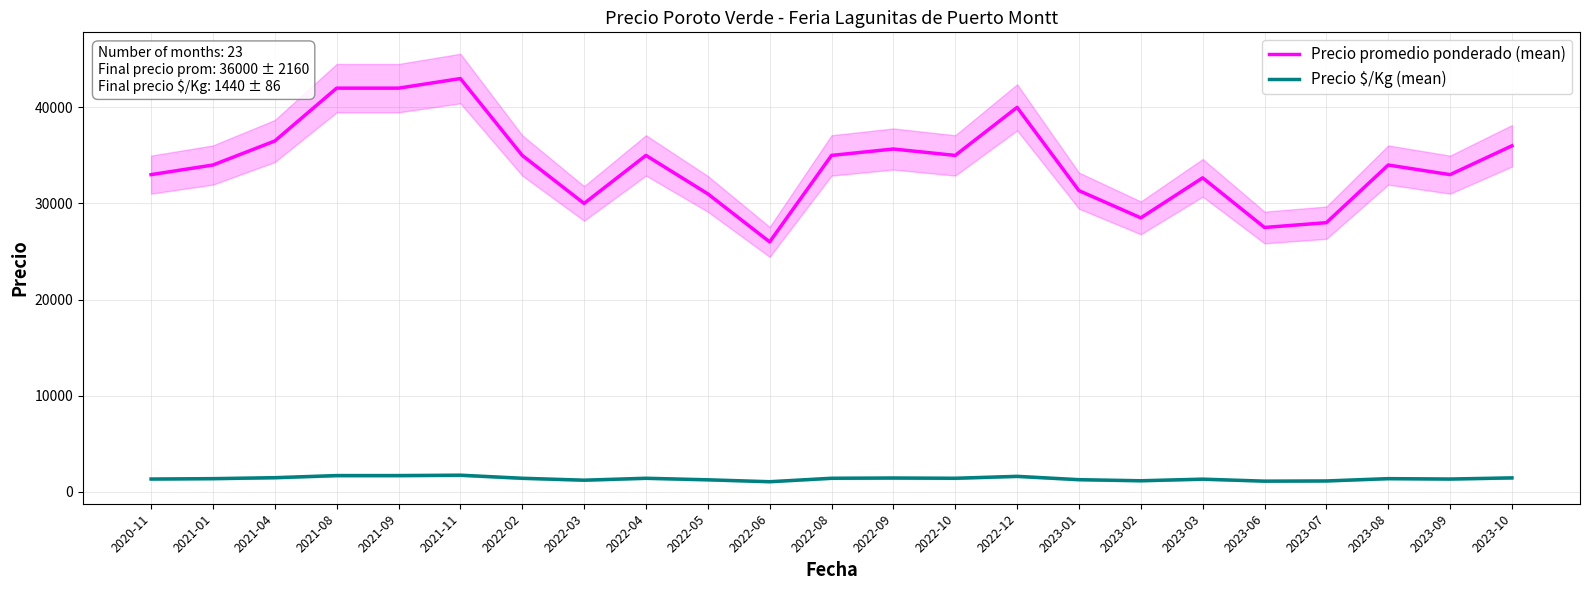

What is the minimum value shown in the chart?

1040